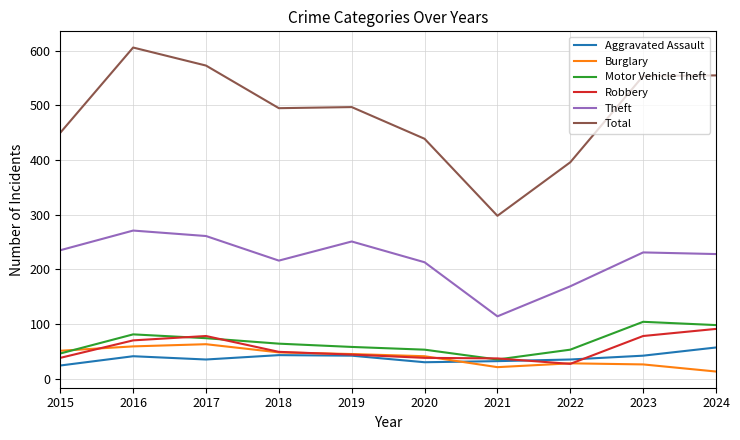

Which category has the highest value in the Aggravated Assault series?

2024